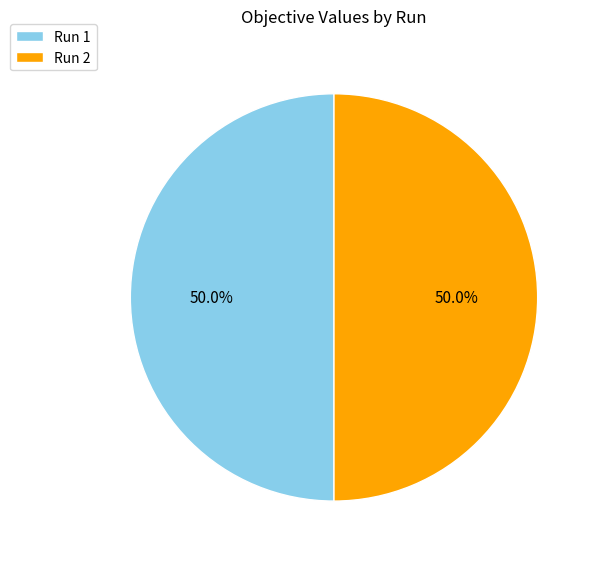

How much of the chart is everything except Run 2?

50.0%